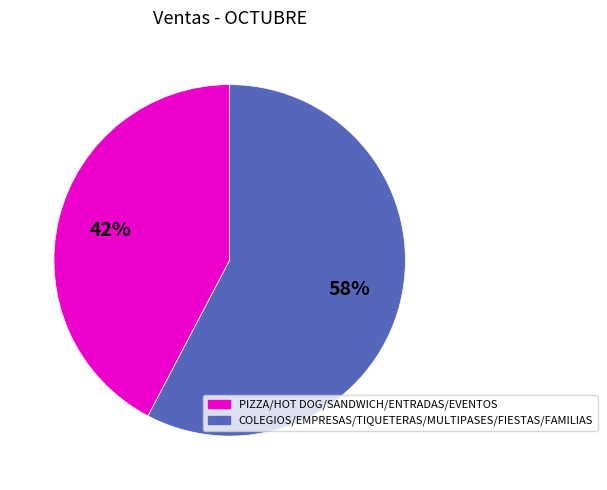

Is there a majority slice in this chart?

Yes